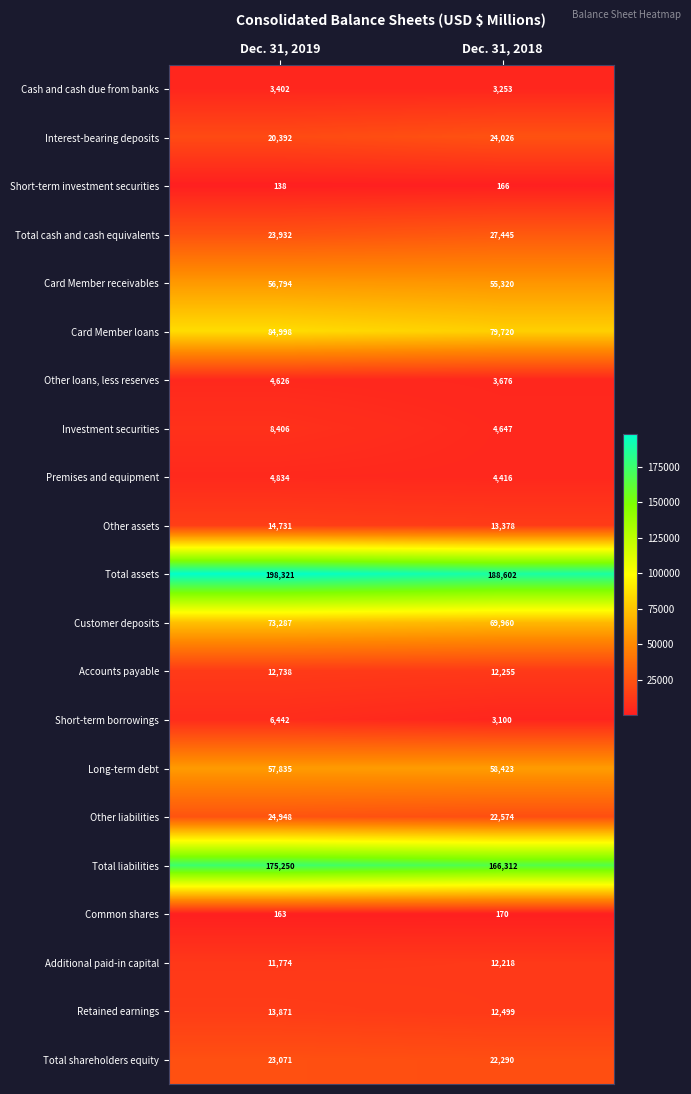

Count the number of data series in this chart.

21